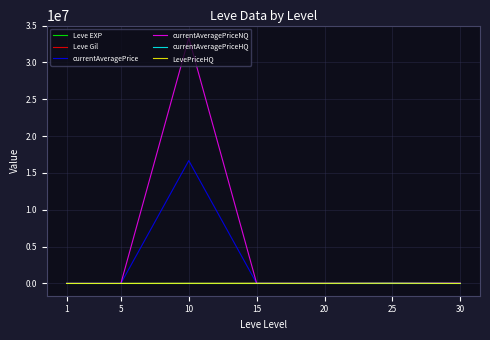

What is the average value of the Leve EXP series?

13